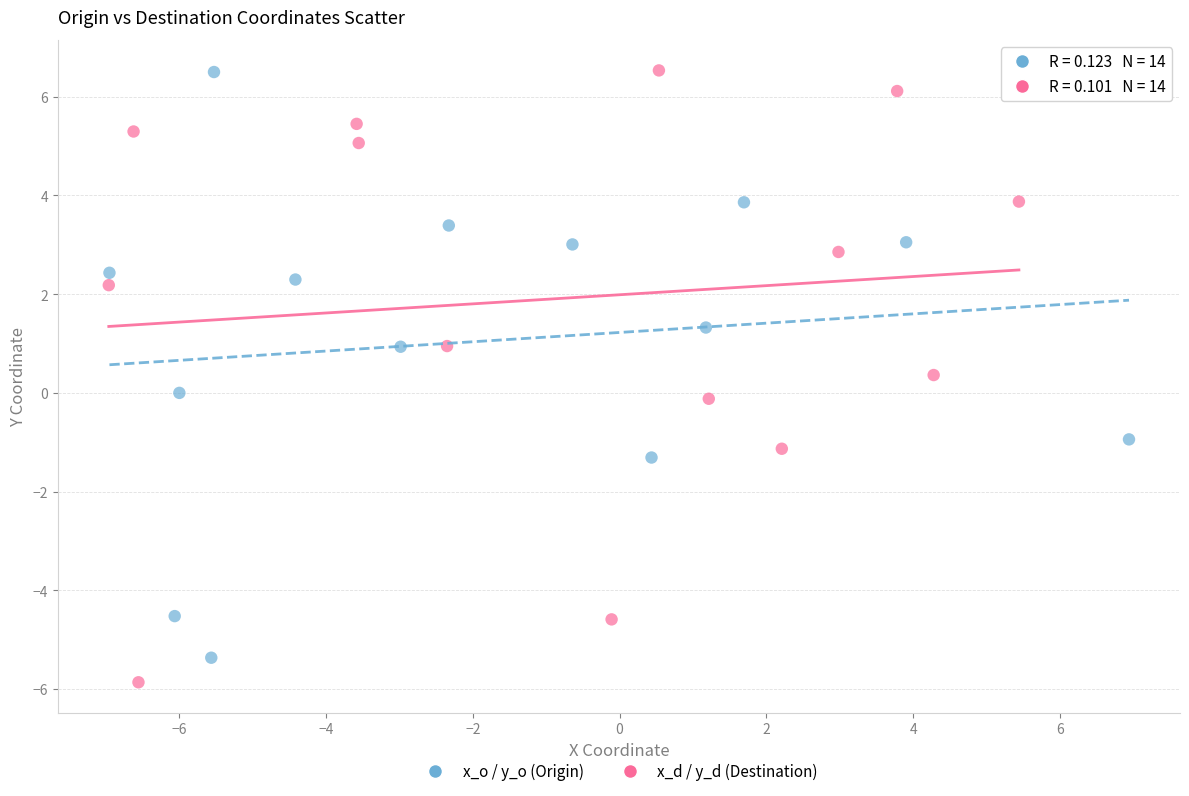

What are all the series names shown in the legend?

x_o / y_o (Origin), x_d / y_d (Destination)